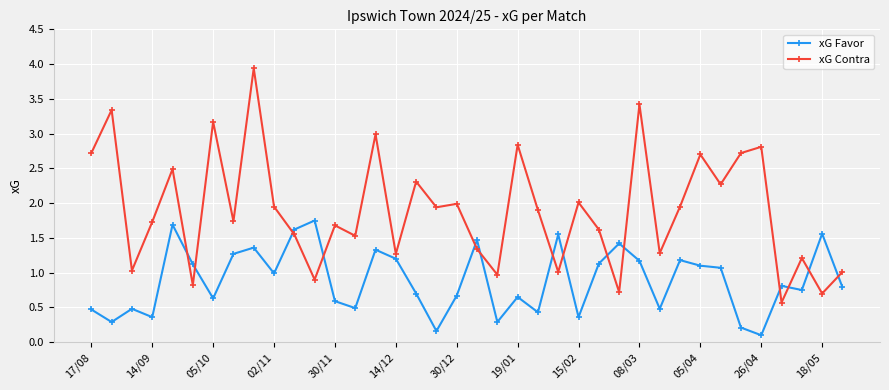

Which series has the widest spread of values?

xG Contra